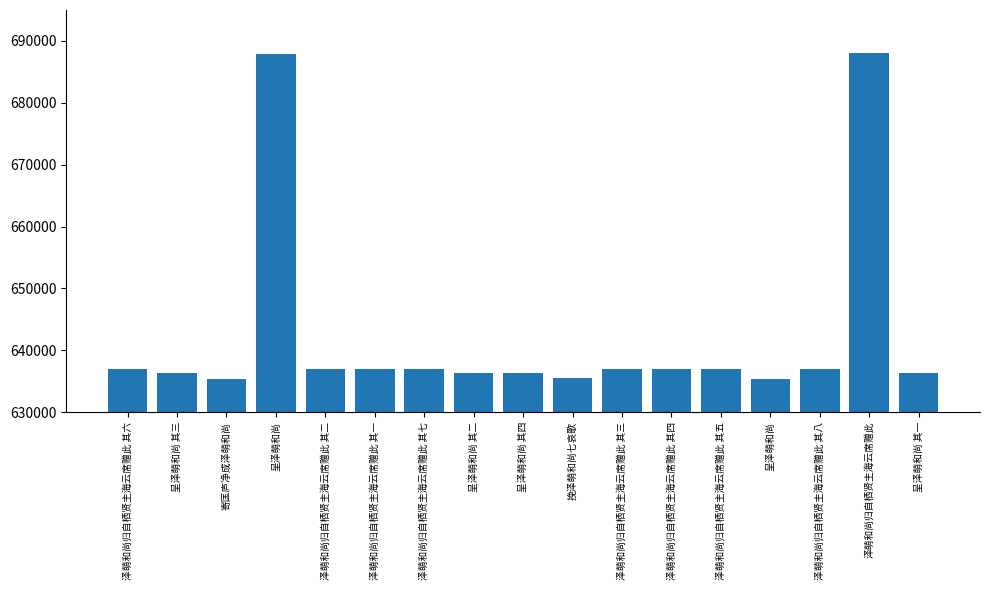

How many bars are there in total?

17